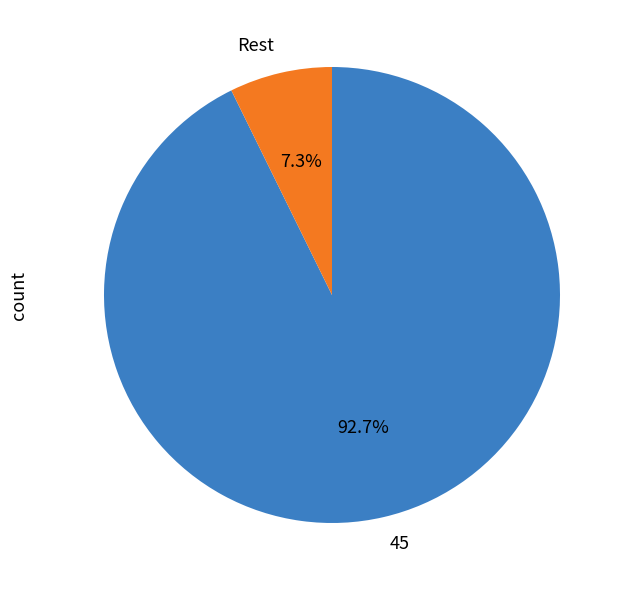

Which slice is the largest?

45